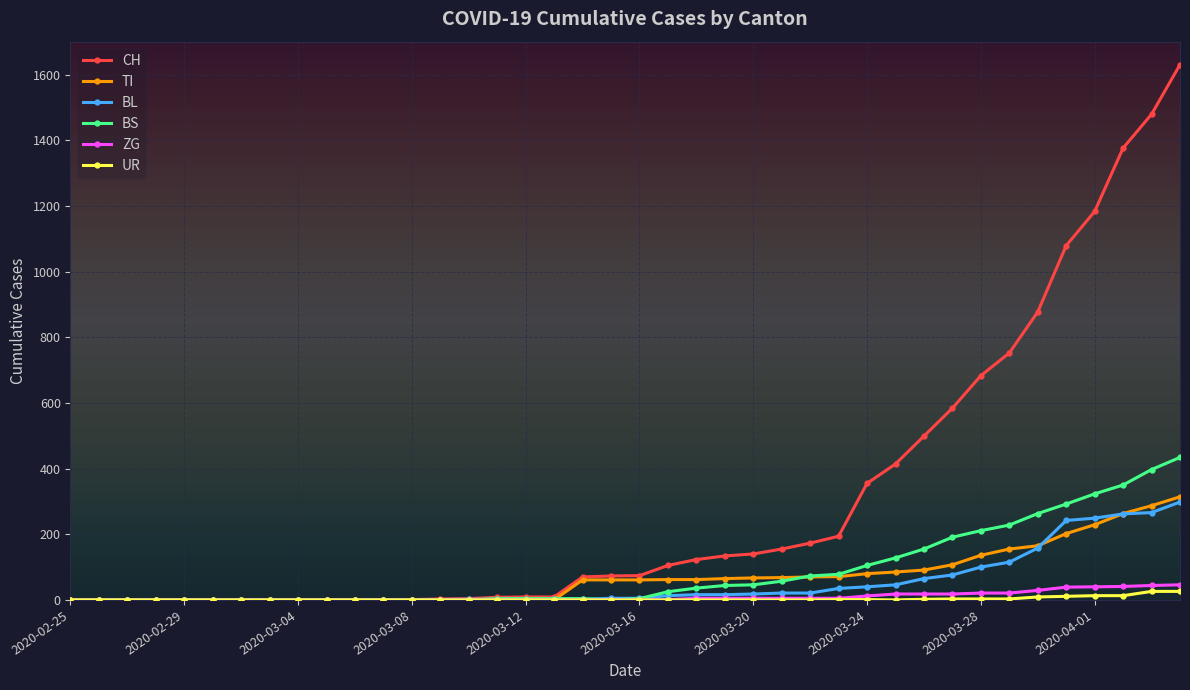

How many lines are shown in the chart?

6